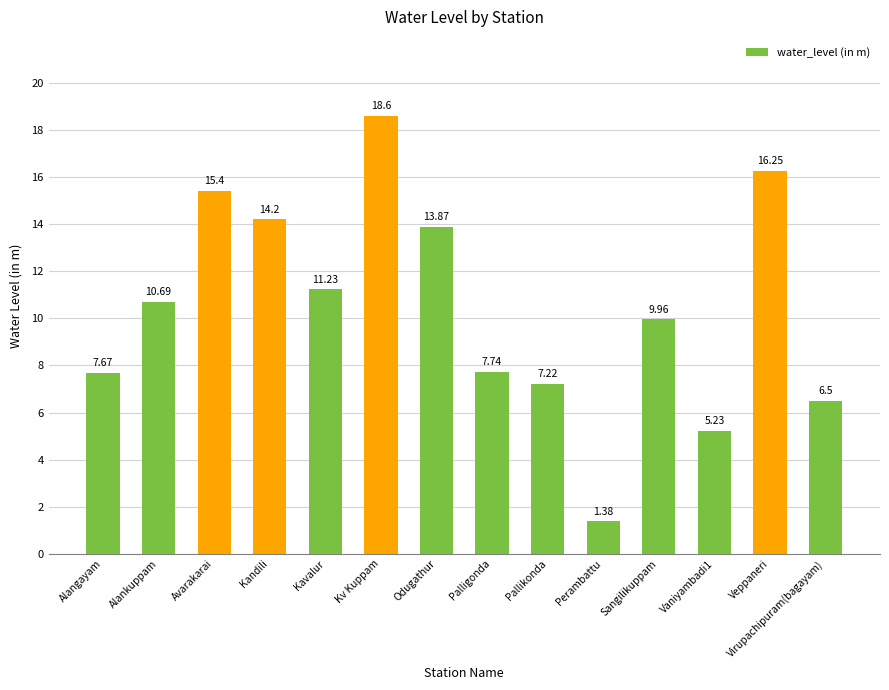

At which category does the chart reach its minimum across all series?

Perambattu